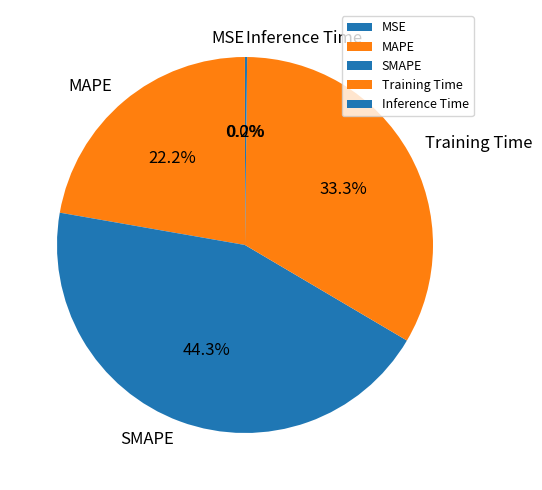

Between Training Time and MAPE, which is larger?

Training Time